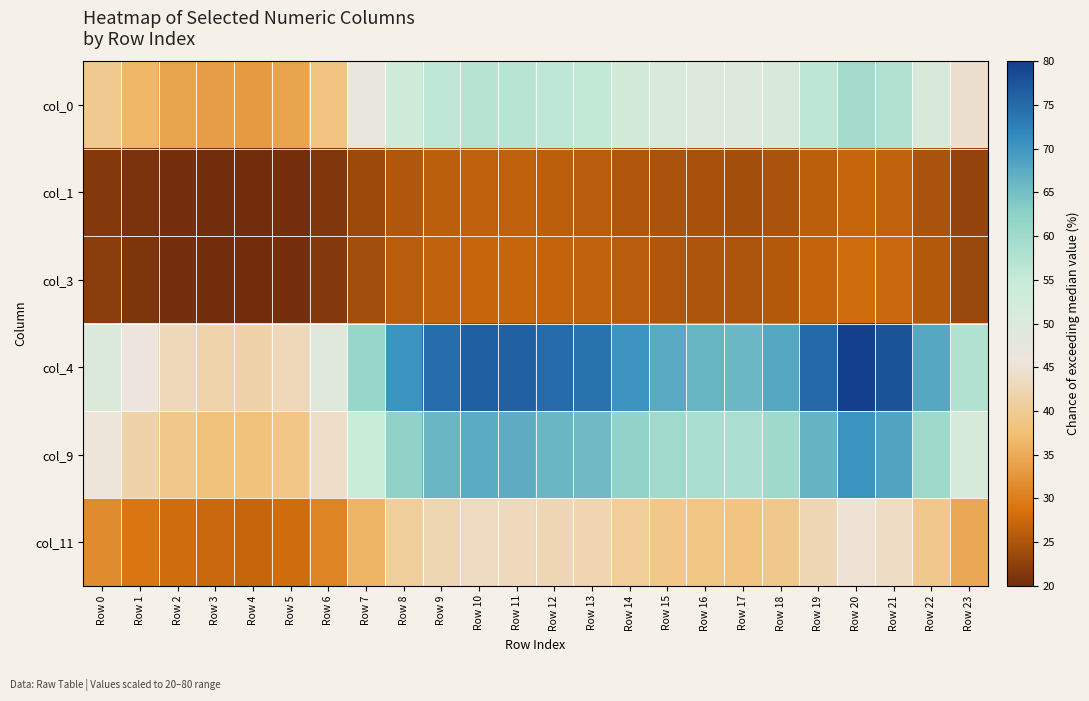

Reading left to right, extract all data points from this chart.

col_0: Row 0=39.5	Row 1=36.2	Row 2=34.3	Row 3=33.5	Row 4=33.3	Row 5=34.2	Row 6=38.4	Row 7=46.7	Row 8=53.0	Row 9=55.9	Row 10=57.0	Row 11=56.8	Row 12=56.0	Row 13=55.5	Row 14=52.8	Row 15=51.1	Row 16=50.2	Row 17=49.9	Row 18=51.3	Row 19=56.3	Row 20=59.5	Row 21=57.8	Row 22=51.2	Row 23=44.4
col_1: Row 0=21.6	Row 1=20.8	Row 2=20.2	Row 3=20.0	Row 4=20.0	Row 5=20.2	Row 6=21.3	Row 7=23.6	Row 8=25.3	Row 9=26.1	Row 10=26.4	Row 11=26.4	Row 12=26.1	Row 13=26.0	Row 14=25.3	Row 15=24.8	Row 16=24.5	Row 17=24.4	Row 18=24.8	Row 19=26.2	Row 20=27.1	Row 21=26.6	Row 22=24.8	Row 23=23.0
col_3: Row 0=22.0	Row 1=21.0	Row 2=20.5	Row 3=20.2	Row 4=20.2	Row 5=20.4	Row 6=21.6	Row 7=24.1	Row 8=25.9	Row 9=26.8	Row 10=27.1	Row 11=27.1	Row 12=26.8	Row 13=26.7	Row 14=25.9	Row 15=25.4	Row 16=25.1	Row 17=25.0	Row 18=25.4	Row 19=26.9	Row 20=27.9	Row 21=27.3	Row 22=25.4	Row 23=23.4
col_4: Row 0=50.6	Row 1=45.7	Row 2=42.8	Row 3=41.6	Row 4=41.4	Row 5=42.8	Row 6=48.9	Row 7=61.2	Row 8=70.5	Row 9=74.7	Row 10=76.4	Row 11=76.0	Row 12=74.9	Row 13=74.2	Row 14=70.2	Row 15=67.7	Row 16=66.4	Row 17=65.9	Row 18=68.0	Row 19=75.2	Row 20=80.0	Row 21=77.4	Row 22=67.9	Row 23=57.8
col_9: Row 0=45.5	Row 1=41.4	Row 2=39.0	Row 3=38.0	Row 4=37.8	Row 5=39.0	Row 6=44.1	Row 7=54.5	Row 8=62.4	Row 9=66.0	Row 10=67.5	Row 11=67.2	Row 12=66.2	Row 13=65.6	Row 14=62.1	Row 15=60.0	Row 16=58.9	Row 17=58.5	Row 18=60.3	Row 19=66.5	Row 20=70.6	Row 21=68.4	Row 22=60.2	Row 23=51.6
col_11: Row 0=31.3	Row 1=29.1	Row 2=27.8	Row 3=27.3	Row 4=27.2	Row 5=27.8	Row 6=30.6	Row 7=36.2	Row 8=40.5	Row 9=42.5	Row 10=43.2	Row 11=43.1	Row 12=42.5	Row 13=42.2	Row 14=40.3	Row 15=39.2	Row 16=38.5	Row 17=38.3	Row 18=39.3	Row 19=42.7	Row 20=44.9	Row 21=43.7	Row 22=39.3	Row 23=34.6